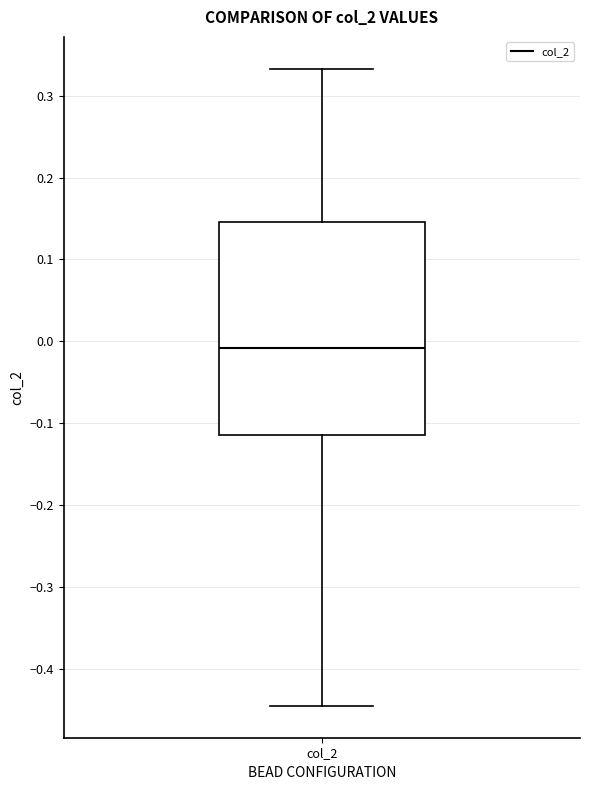

Where does the upper whisker of the box for col_2 end on the y-axis? The values are not printed on the chart, so give them approximately, as read against the axis.

0.33